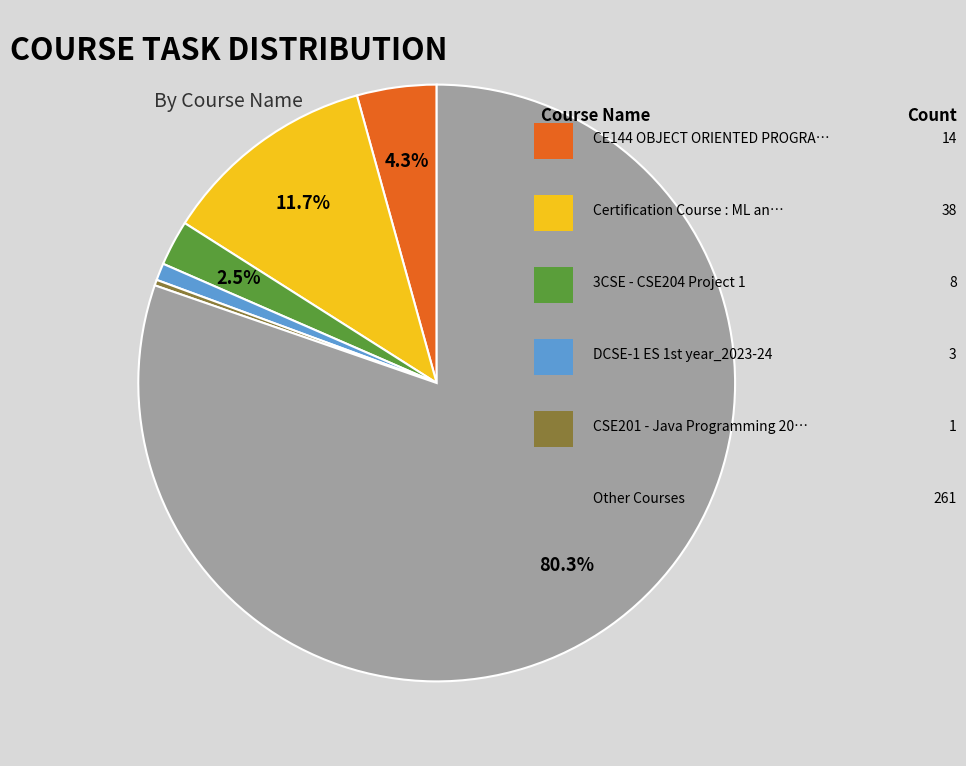

Does any single category account for the majority?

Yes